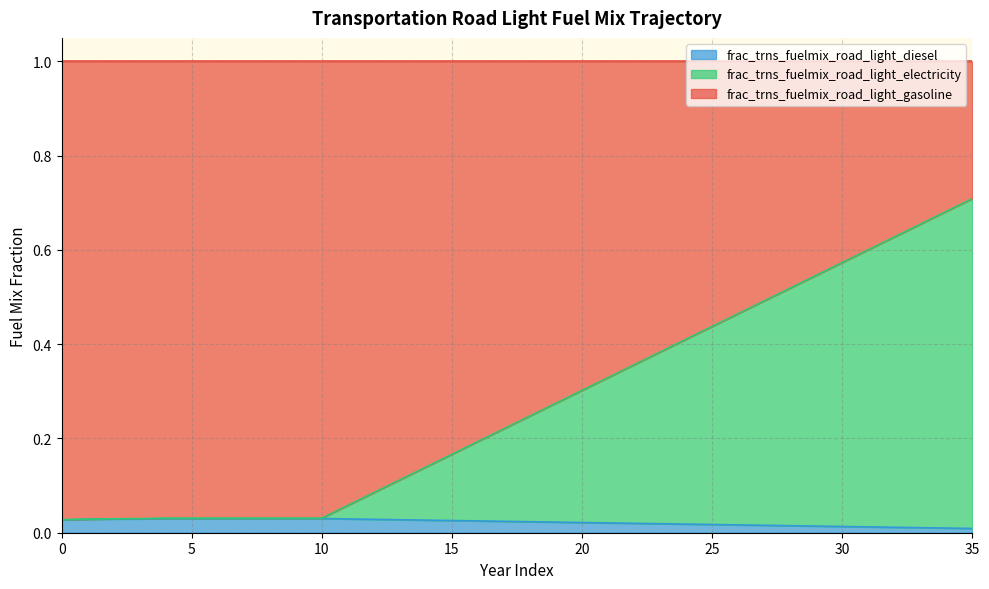

True or false: frac_trns_fuelmix_road_light_gasoline has more than 2 points higher than both neighbors.

False